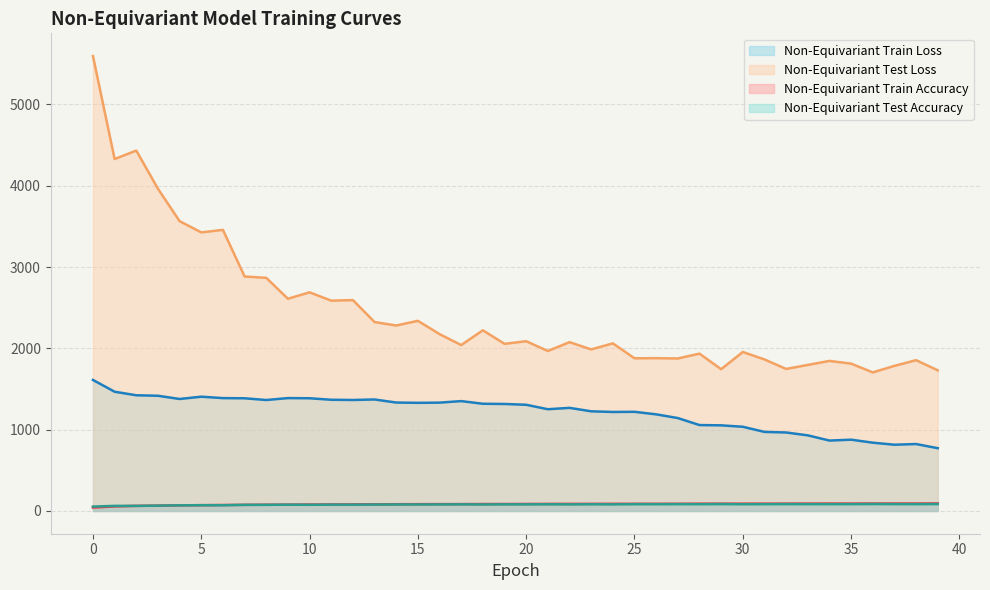

Where is the first local minimum for Non-Equivariant Train Loss?

4